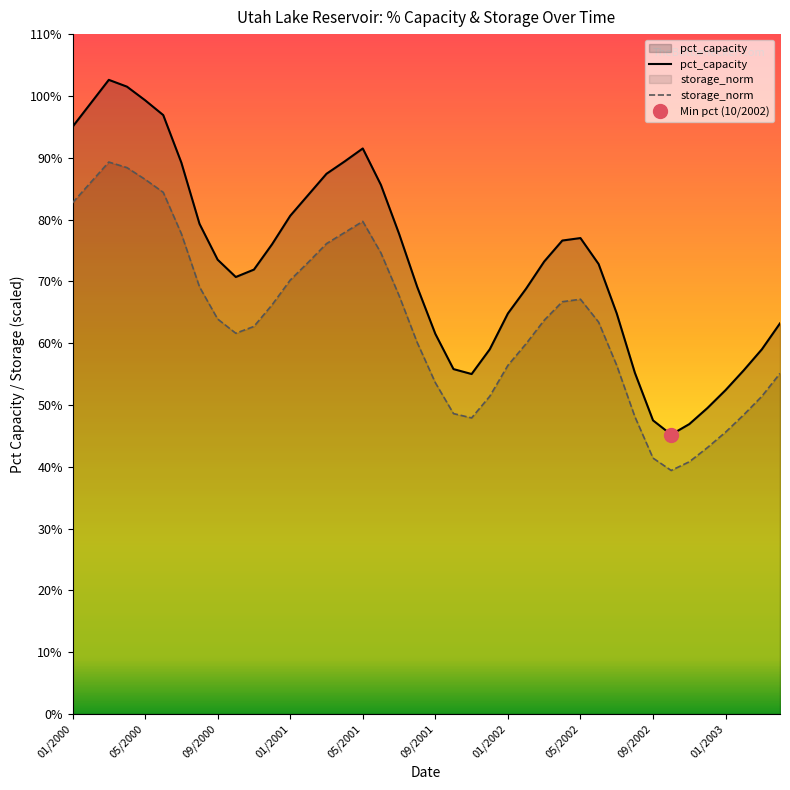

What is the lowest value of the storage_norm series?

39.4